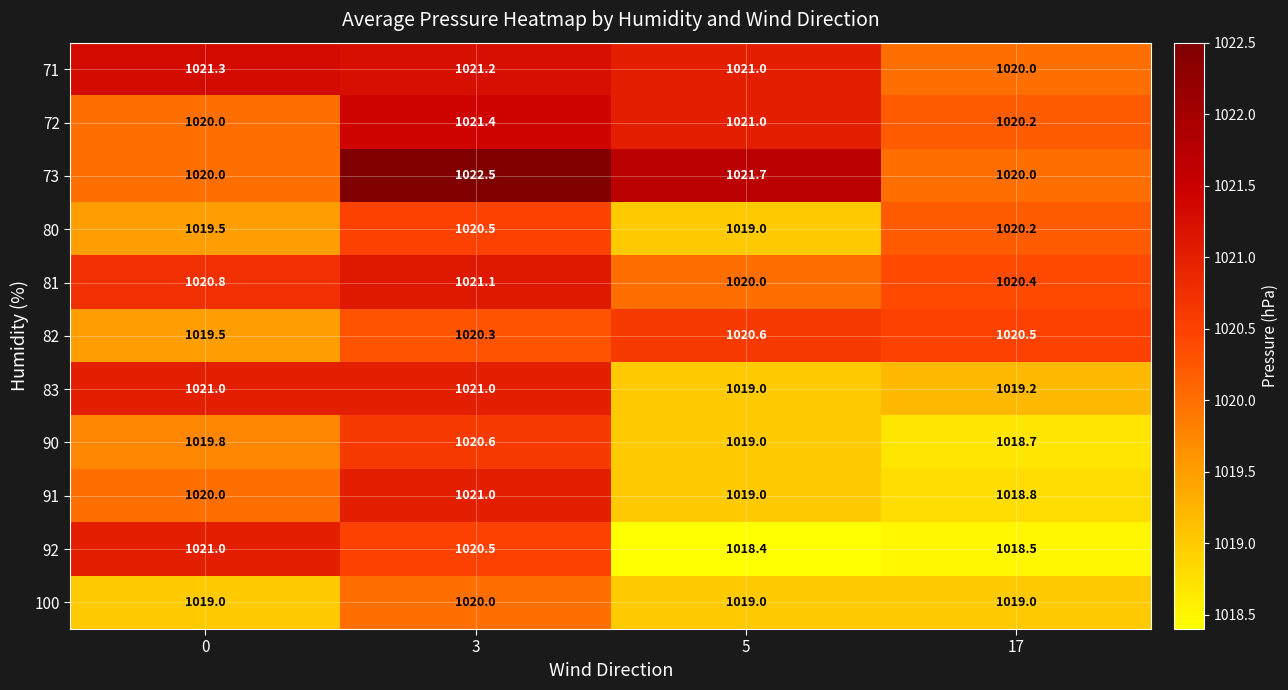

The 81 series shows 1020.8 at 0. True or false?

True